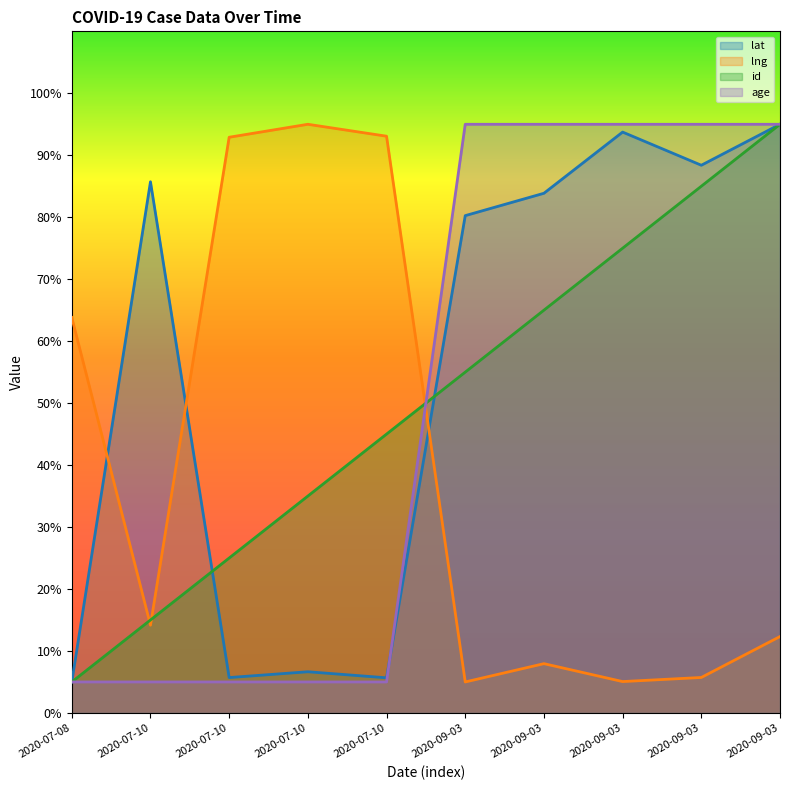

What is the maximum value for lat?

95.0